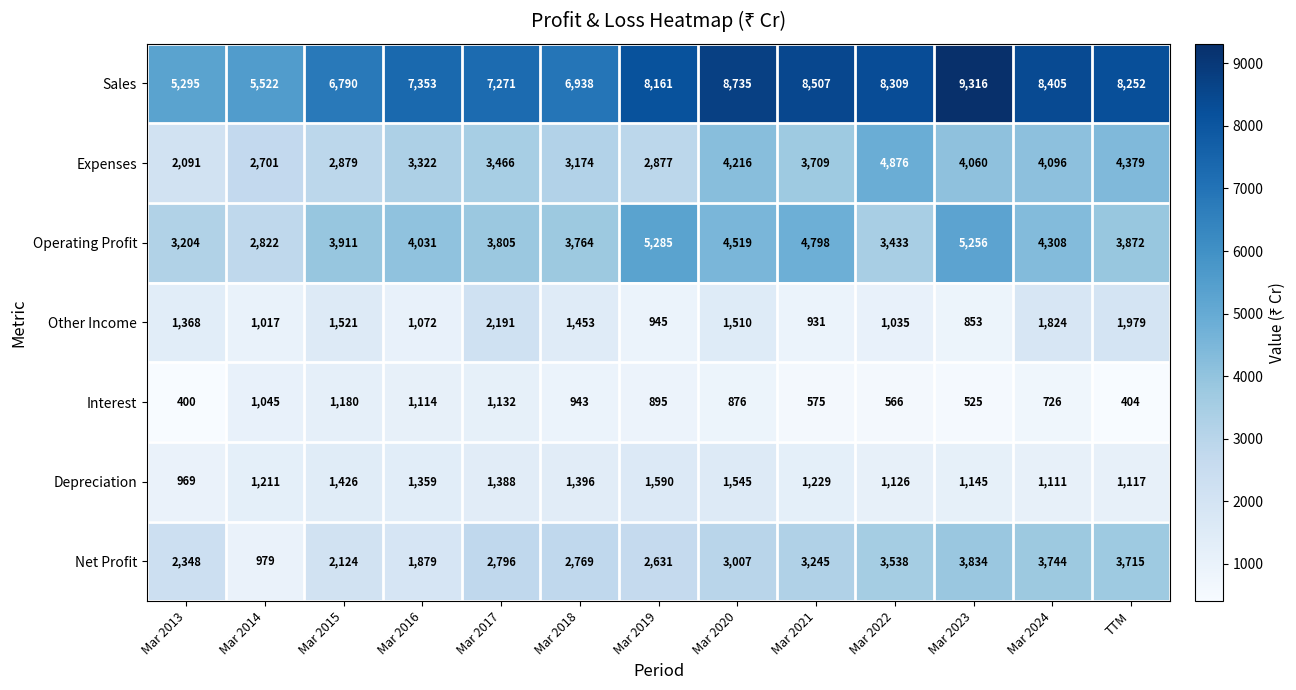

Rank the series at TTM from lowest to highest value.

Interest, Depreciation, Other Income, Net Profit, Operating Profit, Expenses, Sales